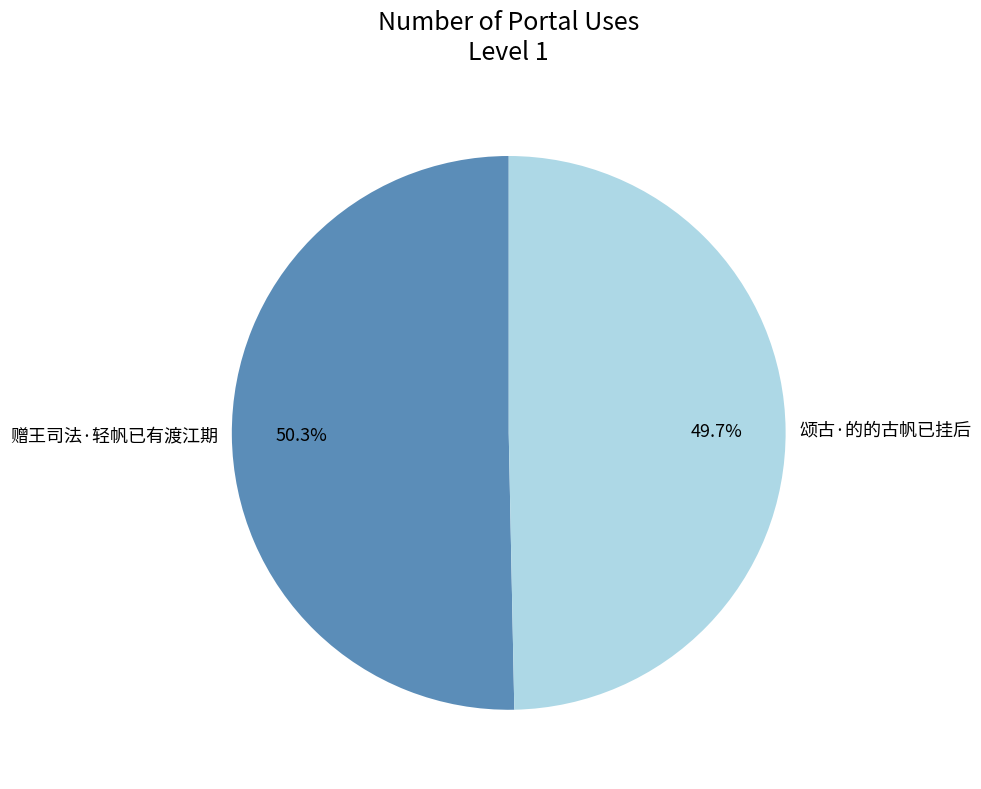

Which has a higher value, 颂古·的的古帆已挂后 or 赠王司法·轻帆已有渡江期?

赠王司法·轻帆已有渡江期